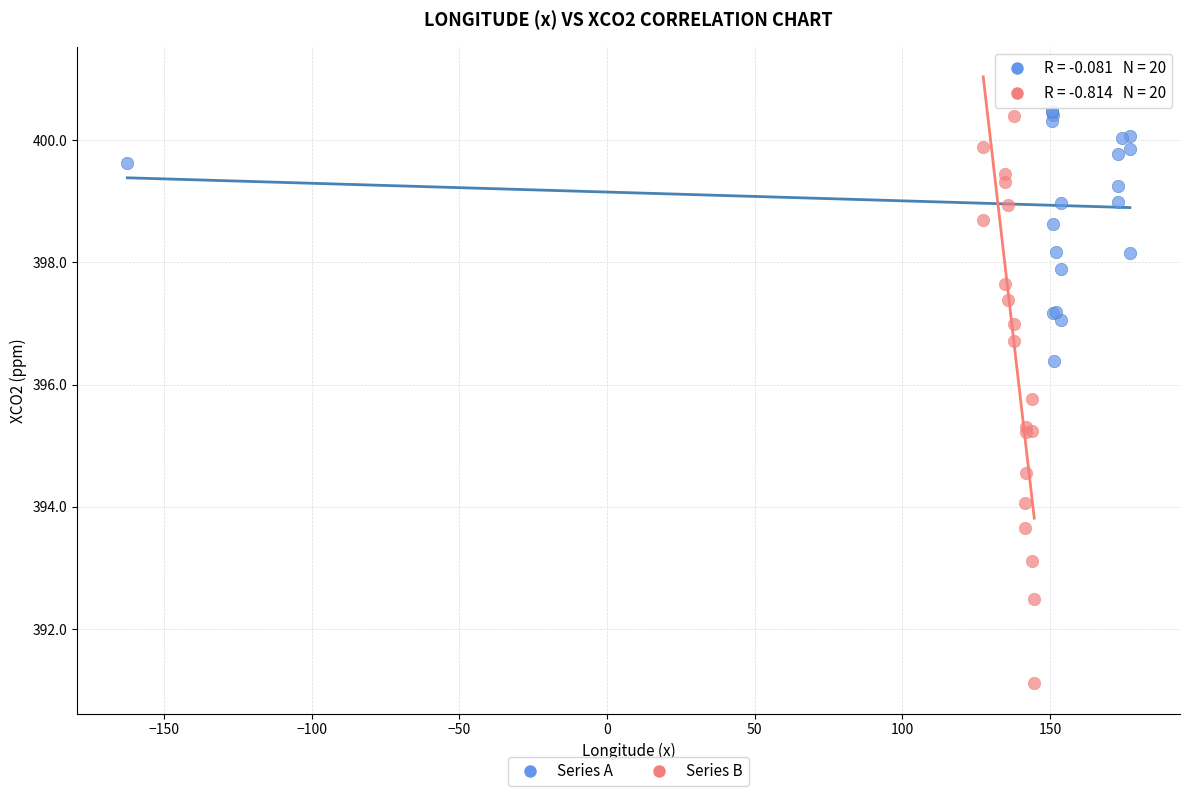

What are all the series names shown in the legend?

Series A, Series B